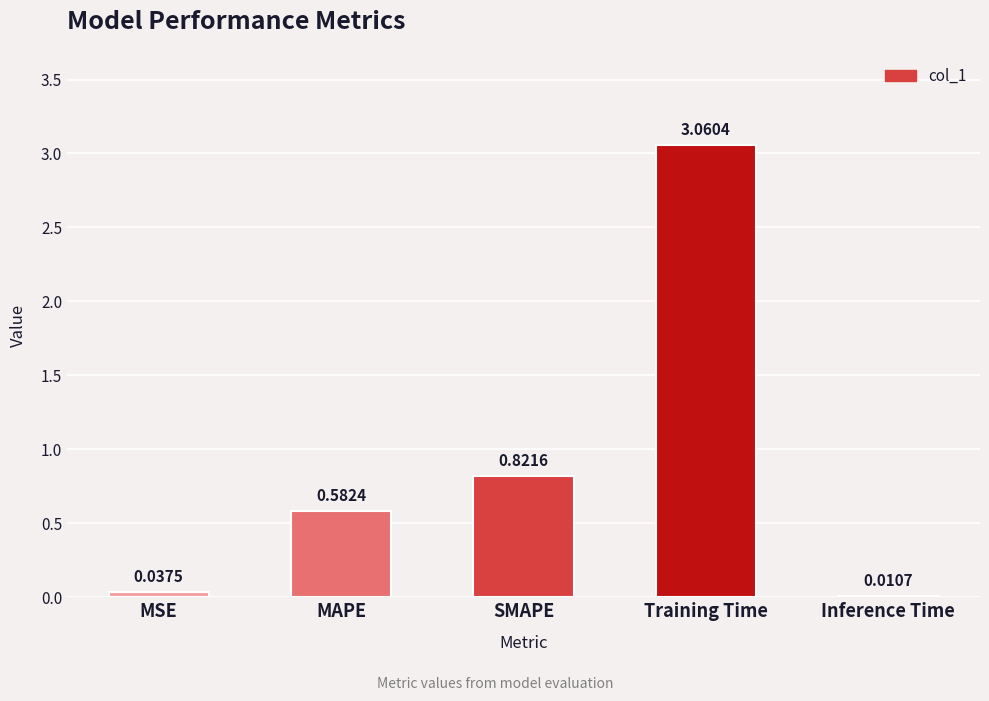

At which label is the value closest to 1?

SMAPE